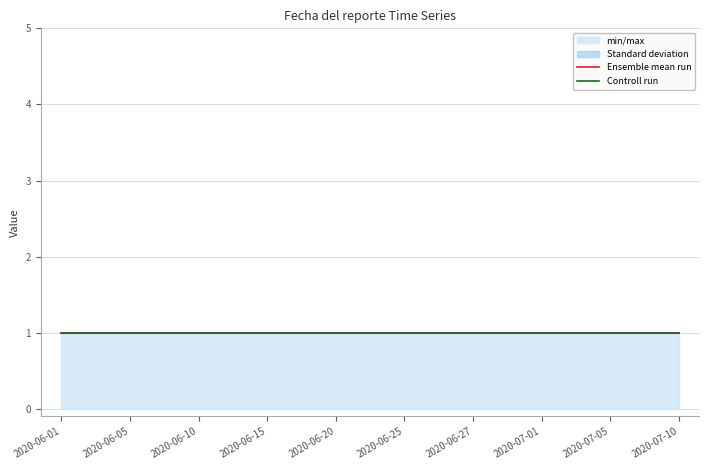

Is it true that 28 de enero equals 0 at 2020-06-25?

False